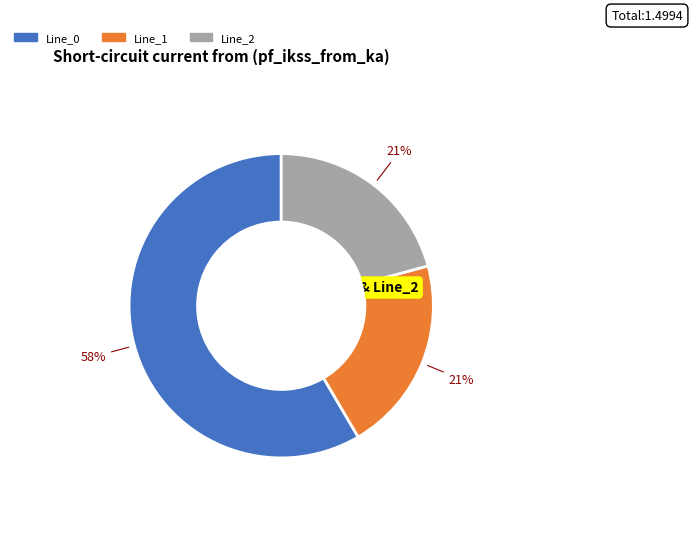

To the nearest percent, what is the average slice percentage?

33%